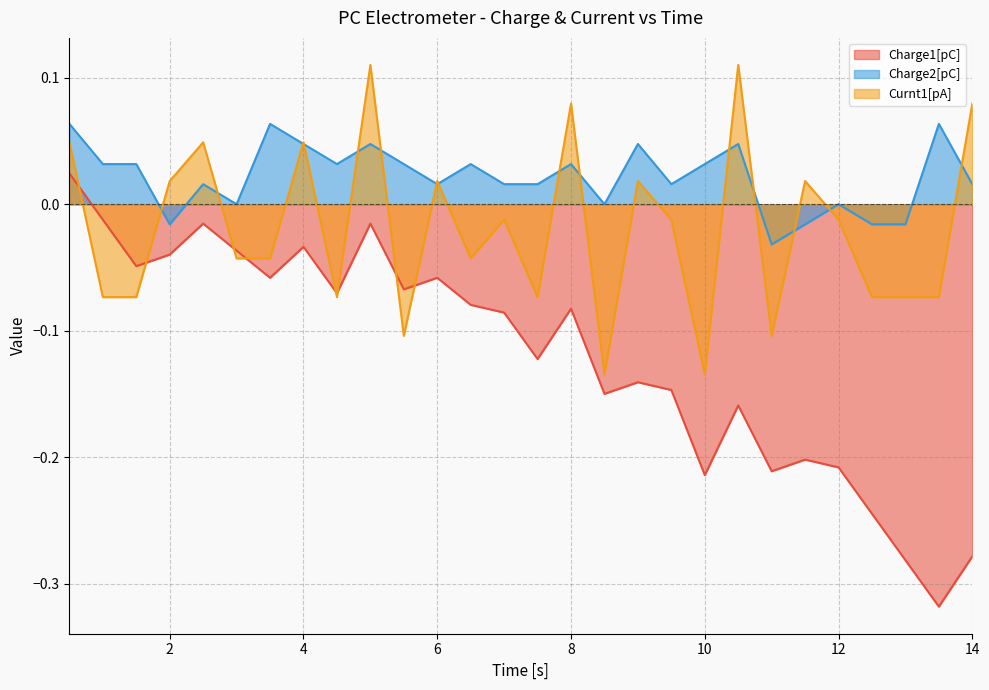

What is the value of the Curnt1[pA] point at the 11th from the left?

-0.1